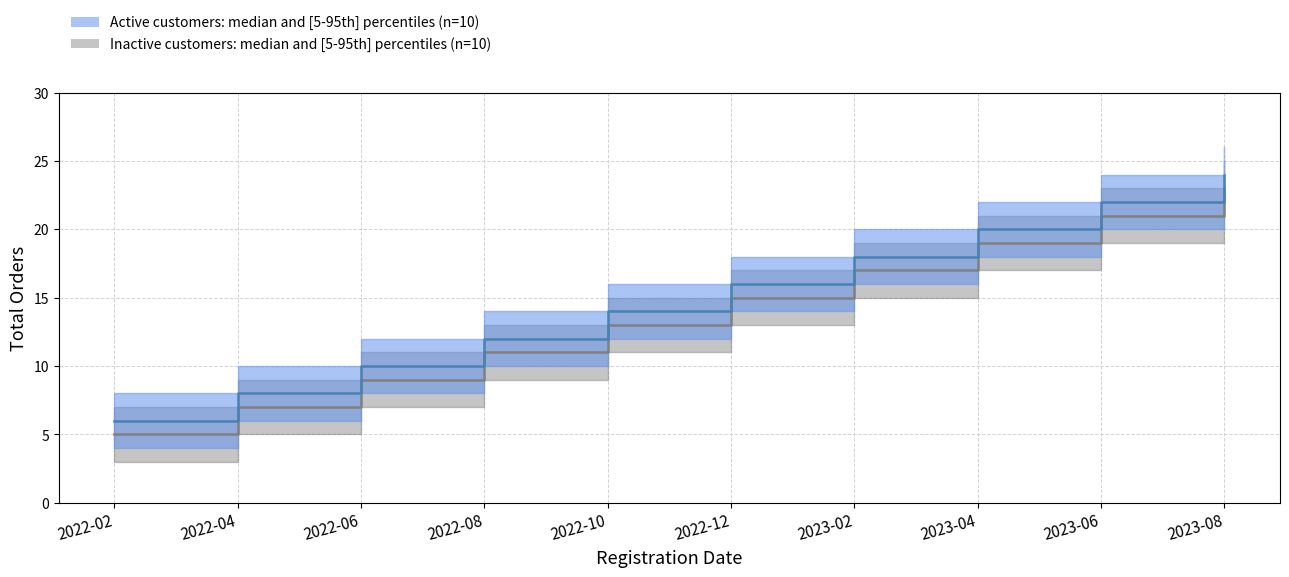

True or false: Inactive_Lower and Active_Orders intersect in this chart.

False